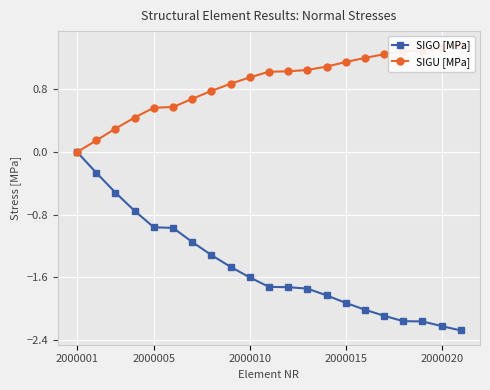

True or false: SIGO [MPa] has a value of -2.0 at 15.

True